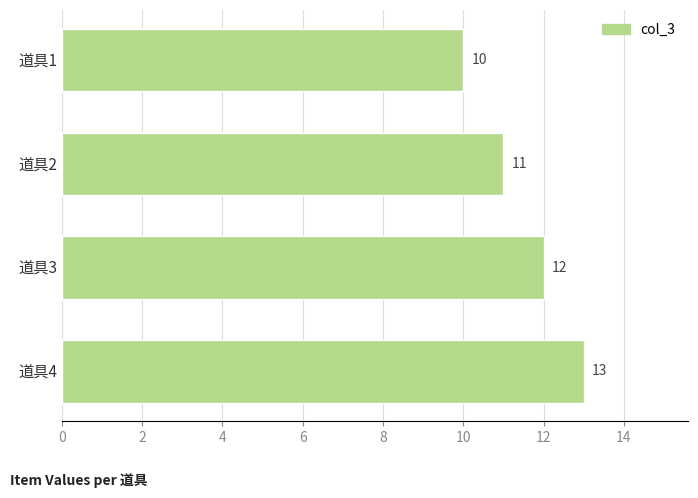

Where is the data nearest to the value 11?

道具2